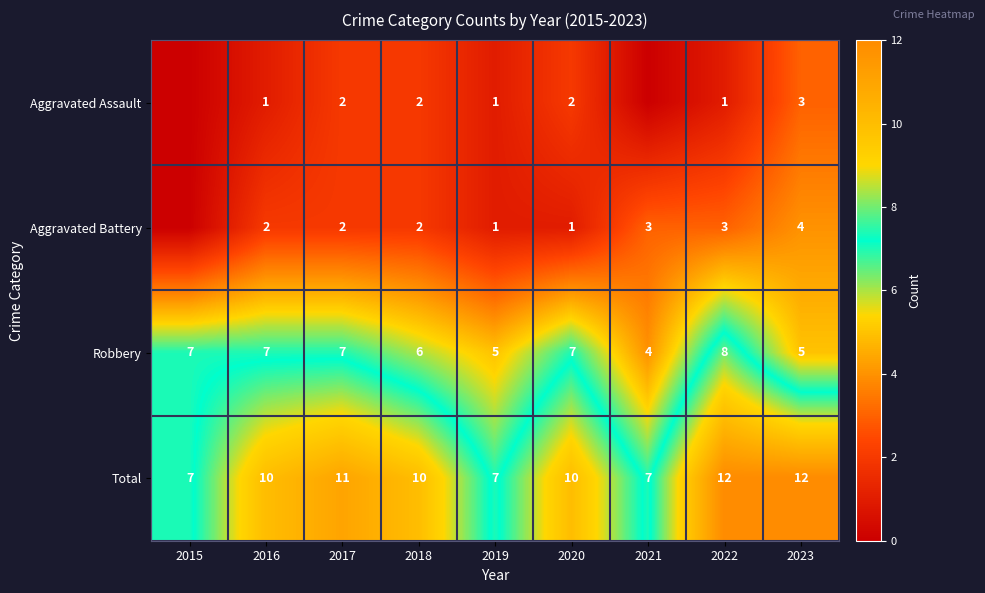

True or false: Aggravated Battery has a value of 2 at 2016.

True